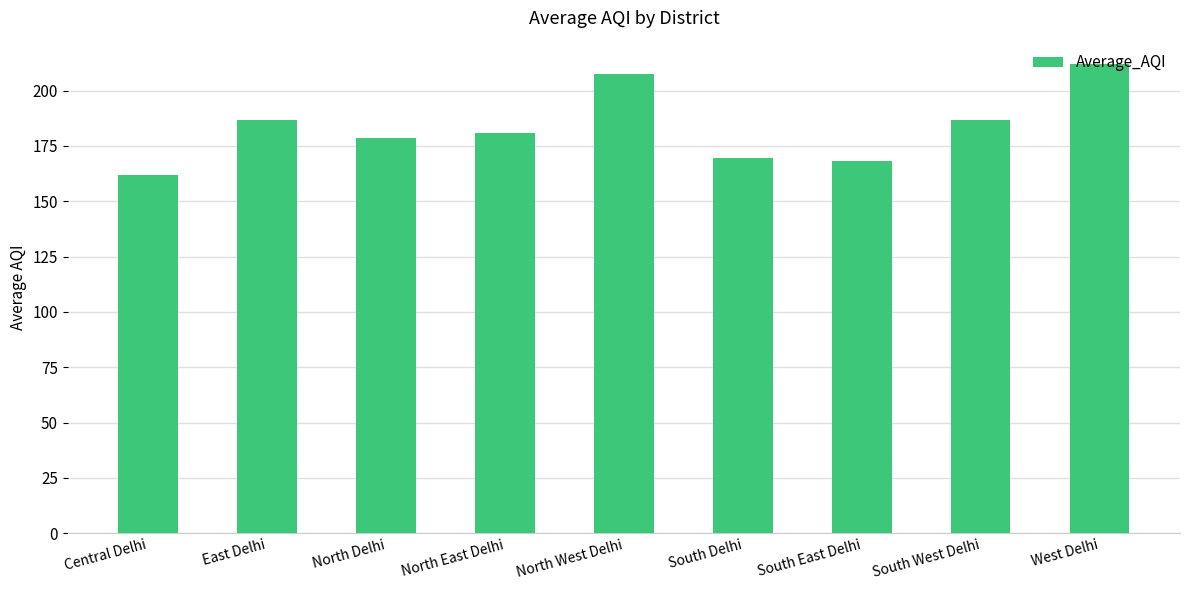

What is the sum of all values?

1652.1